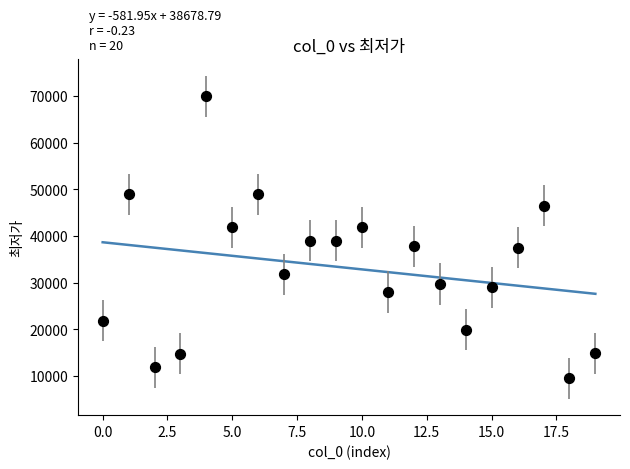

What is the range of Y values (max minus min)?

60510